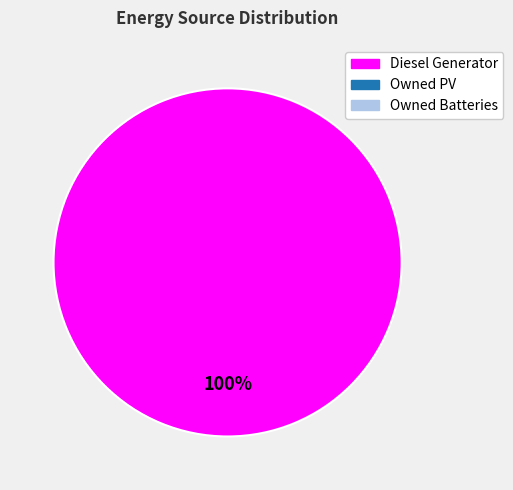

Does any single category account for the majority?

Yes